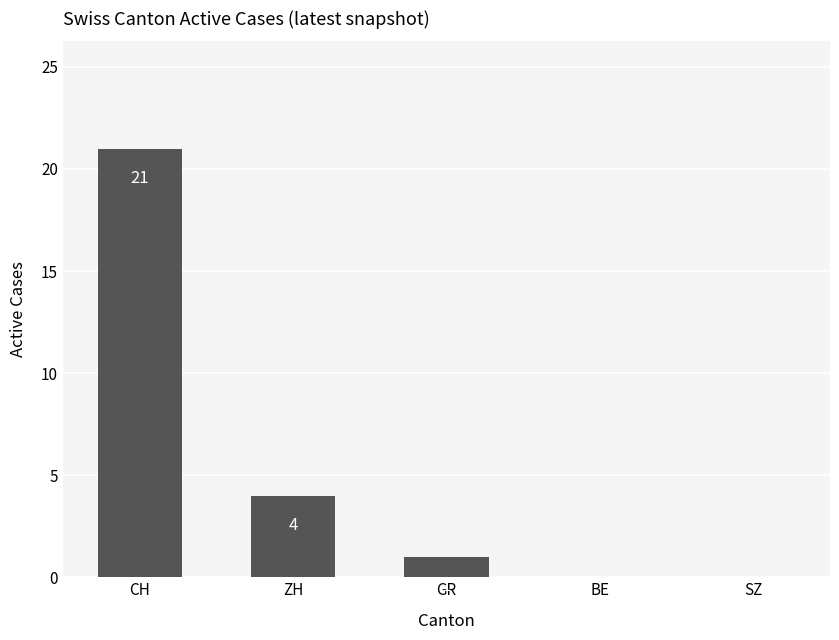

What is the ratio of the value at CH to the value at GR?

21.0